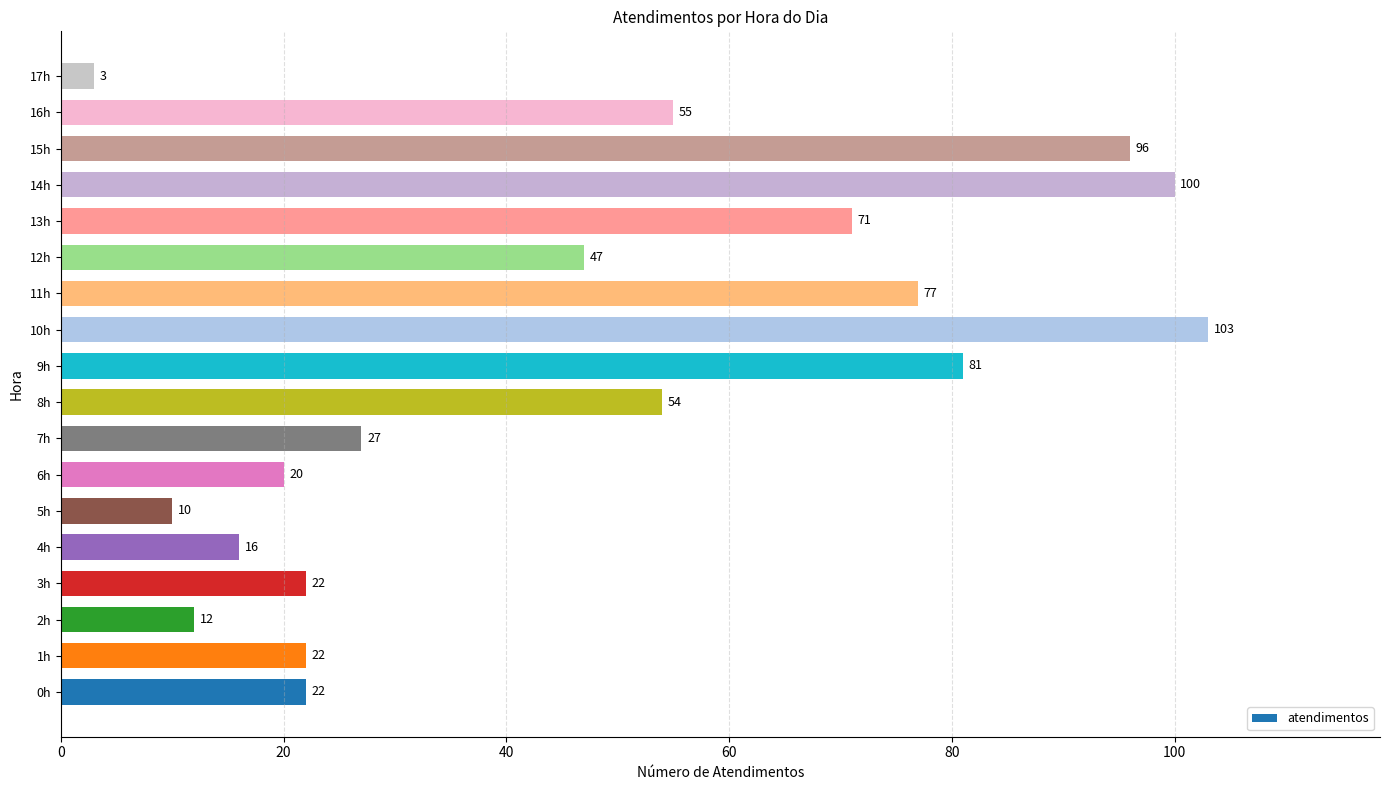

Count the number of data series in this chart.

1